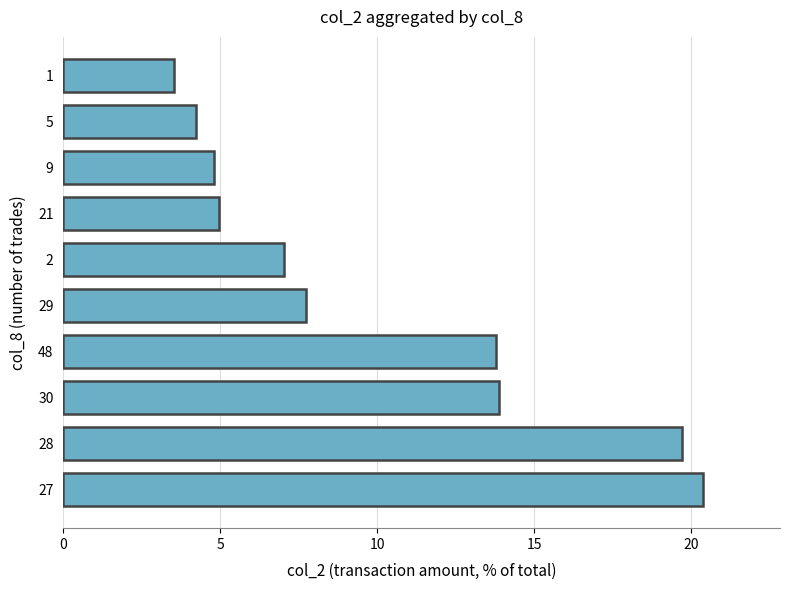

Approximately how many times larger is the value at 29 compared to 28?

0.4